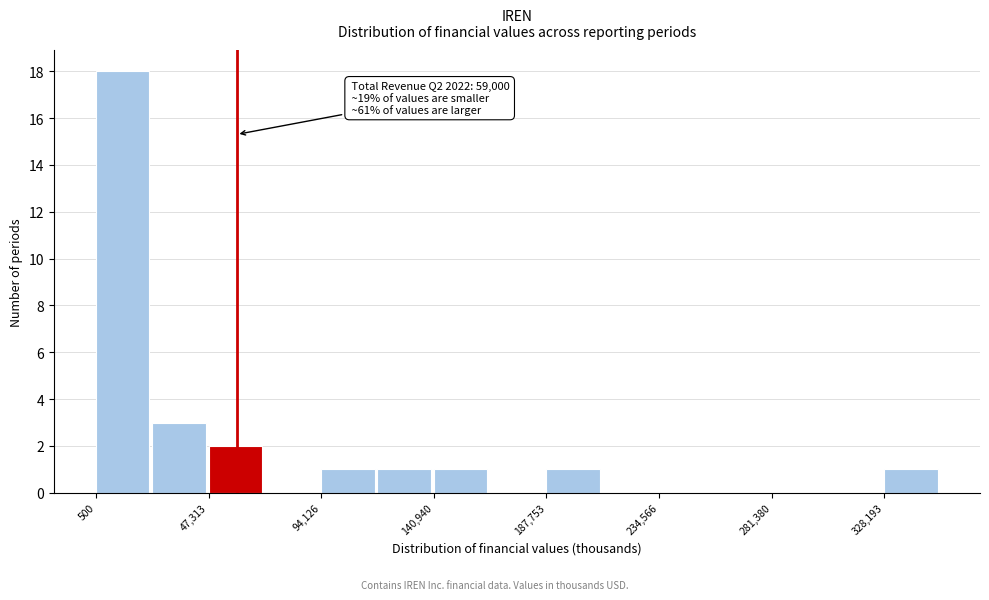

Over which range of the x-axis is the bar tallest?

0 to 25000